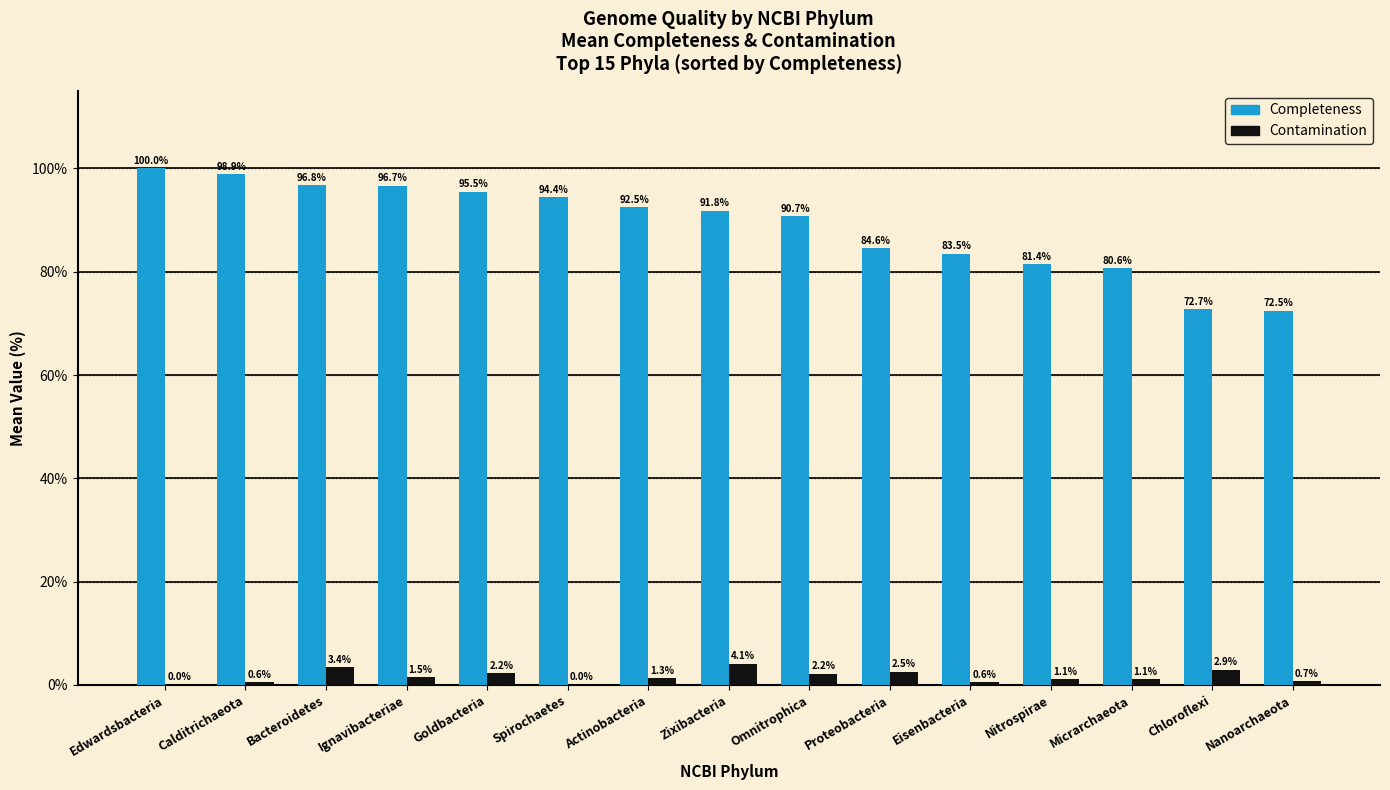

Between Edwardsbacteria and Nanoarchaeota, which series saw the biggest shift?

Completeness